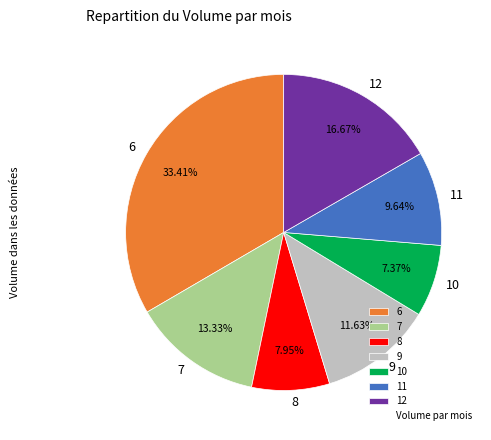

Count the number of slices in the pie.

7